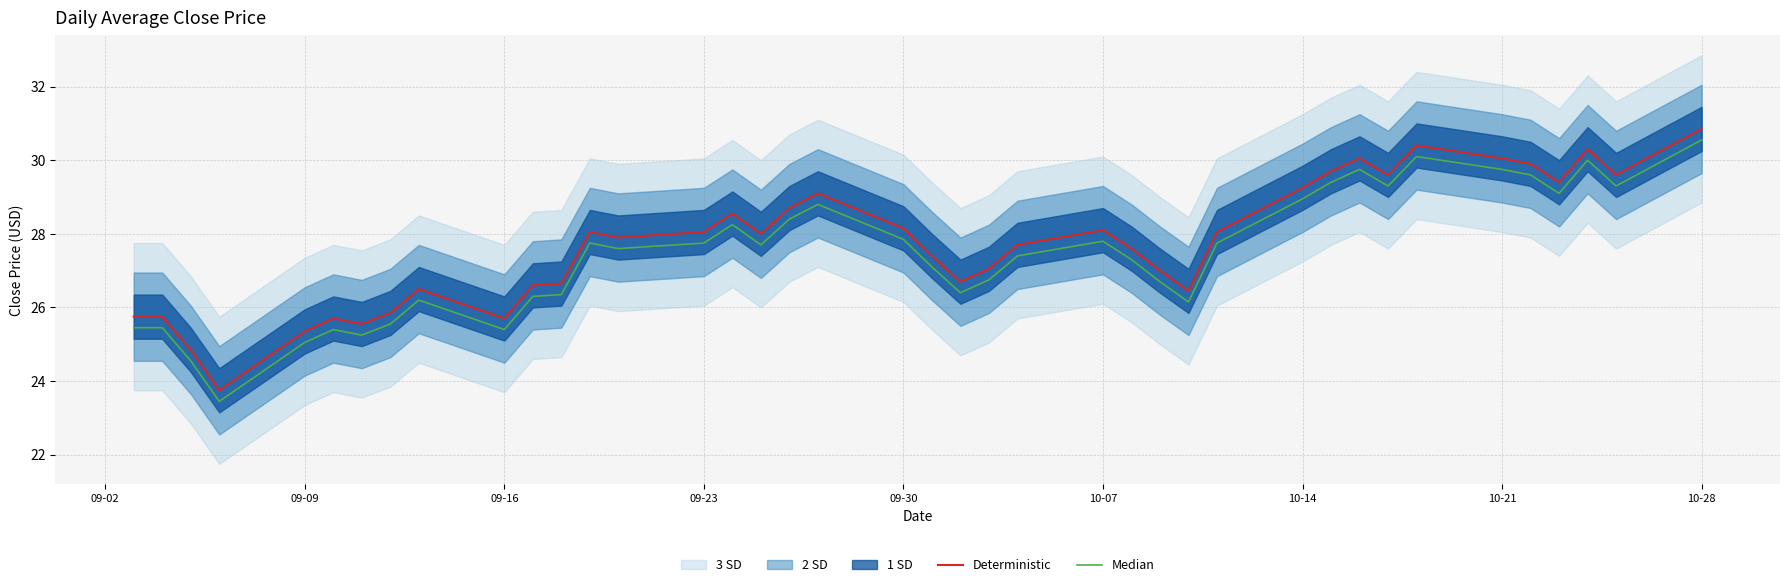

What is the highest value of the Deterministic series?

30.9